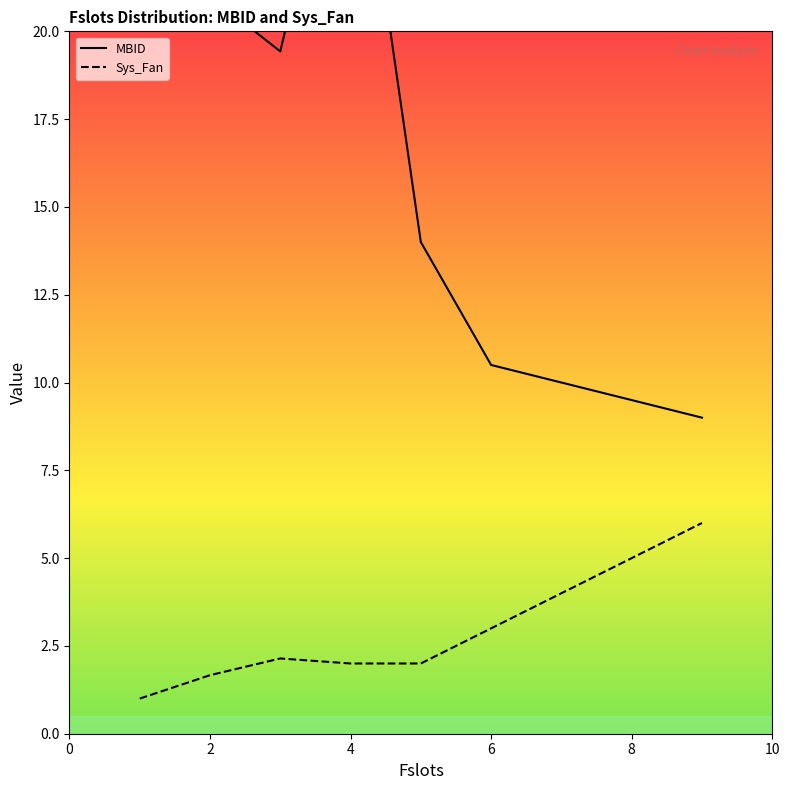

At how many categories does at least one series exceed 18?

4